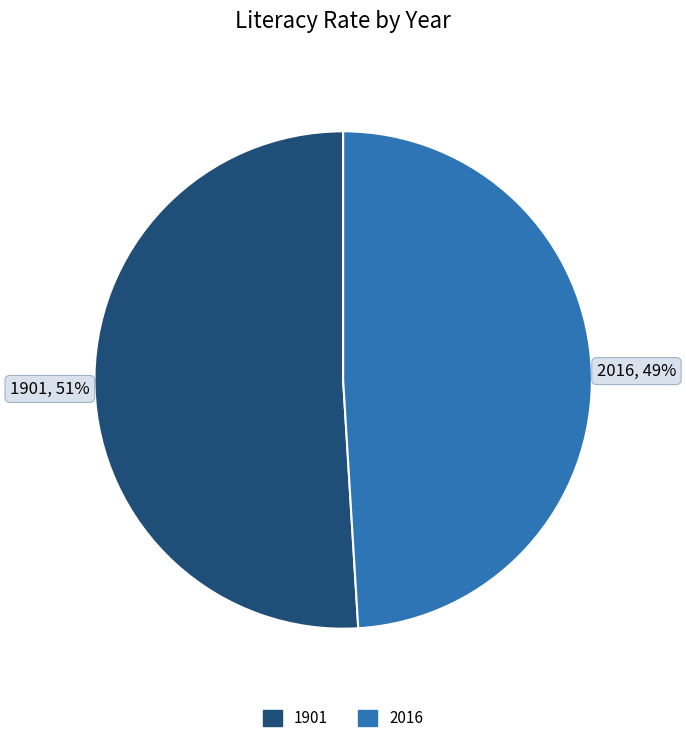

Which category accounts for the majority?

1901